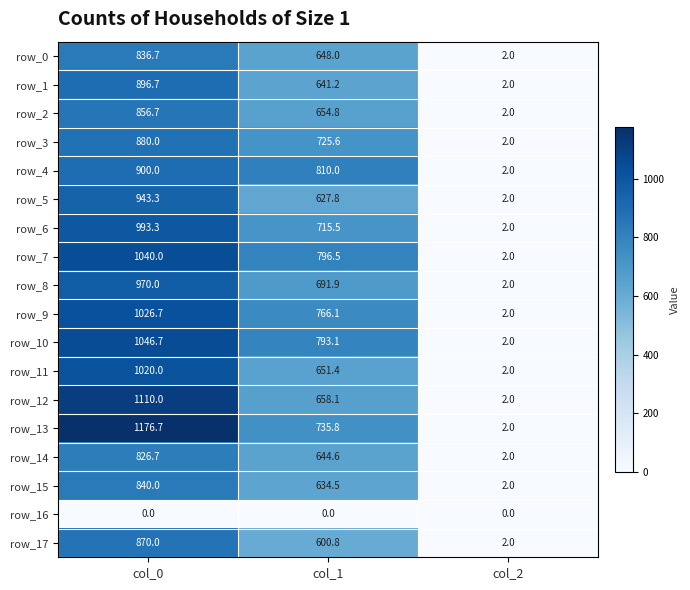

The value of row_12 at col_1 is 990.6. True or false?

False